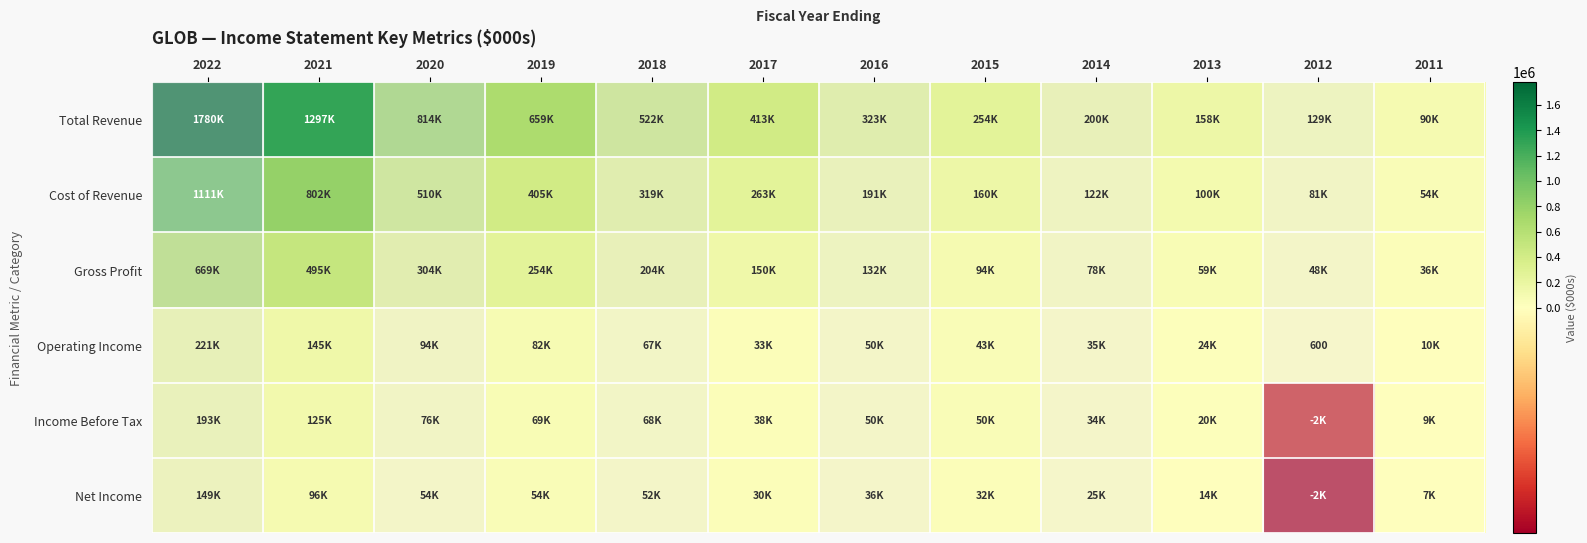

True or false: Operating Income has a value of 61968 at 2014.

False